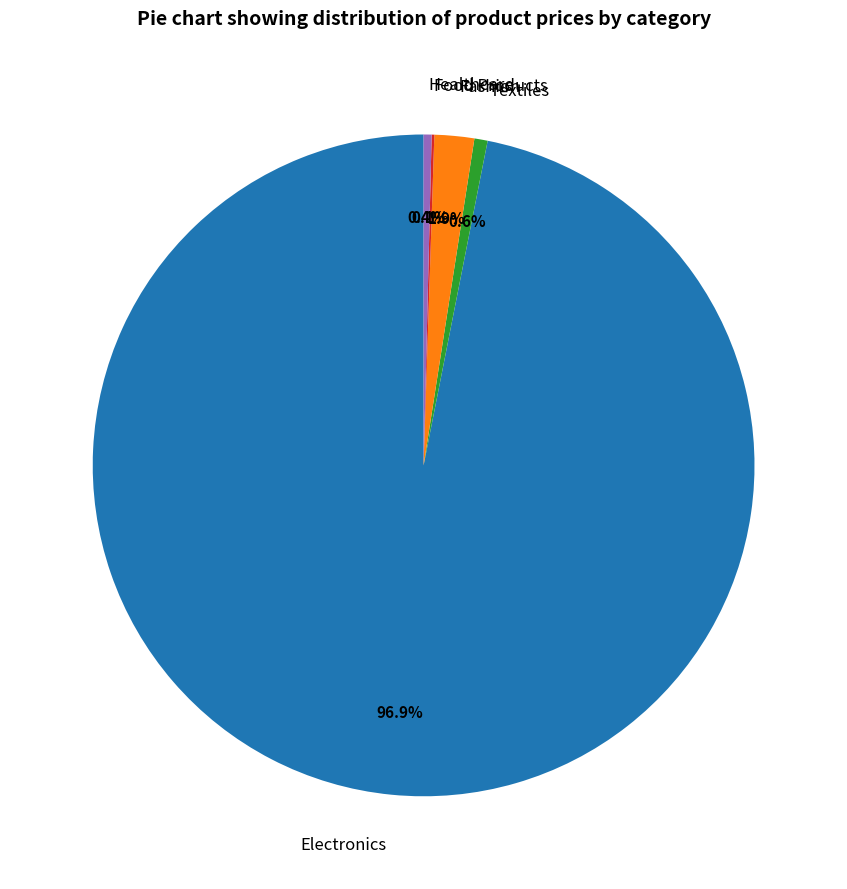

What is the largest slice in the pie chart?

Electronics